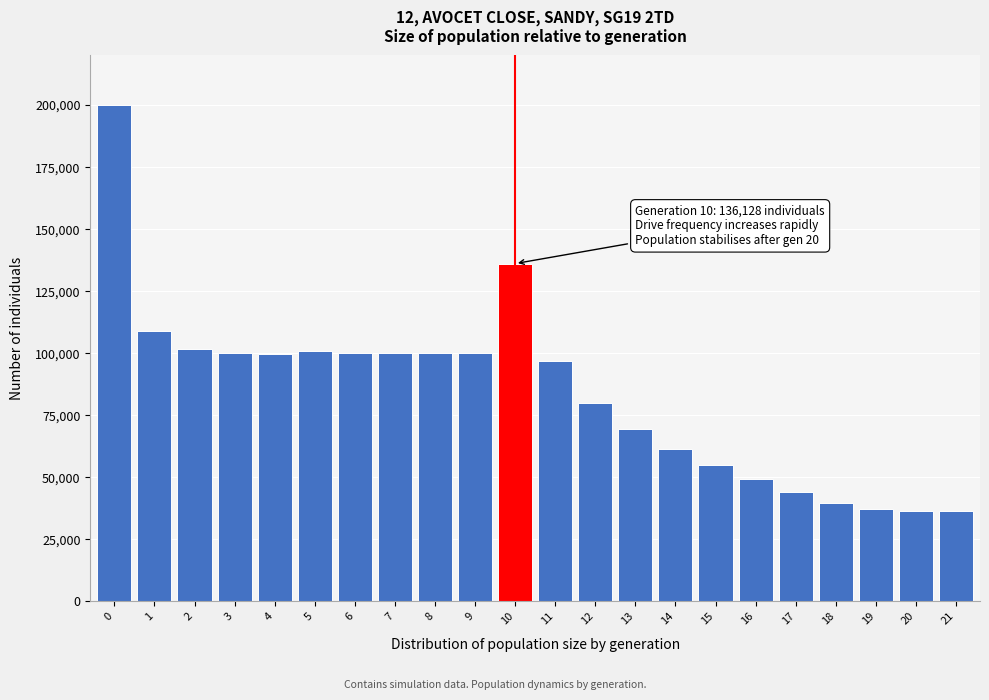

The value at 14 is 96949. True or false?

False